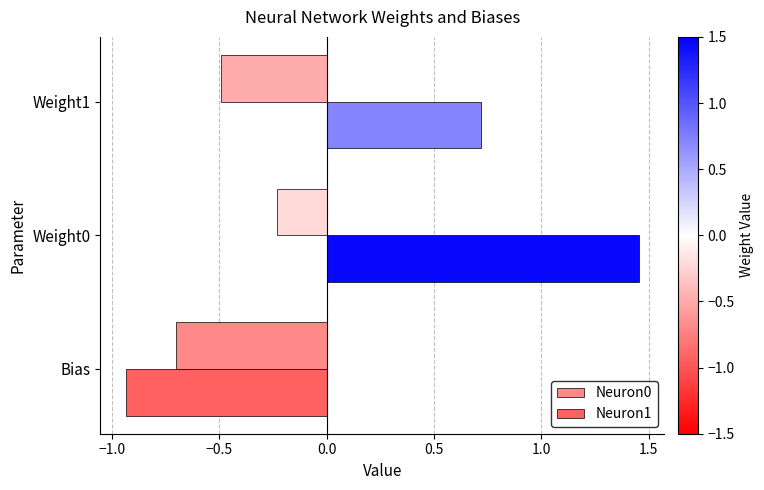

Which series has the largest total across all categories?

Neuron1